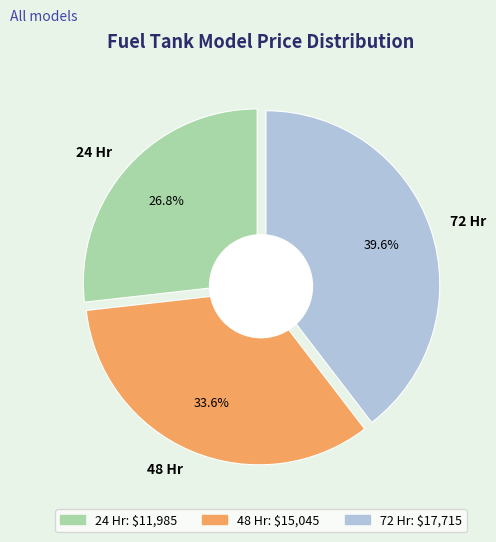

How much of the chart is everything except 72 Hr?

60.4%